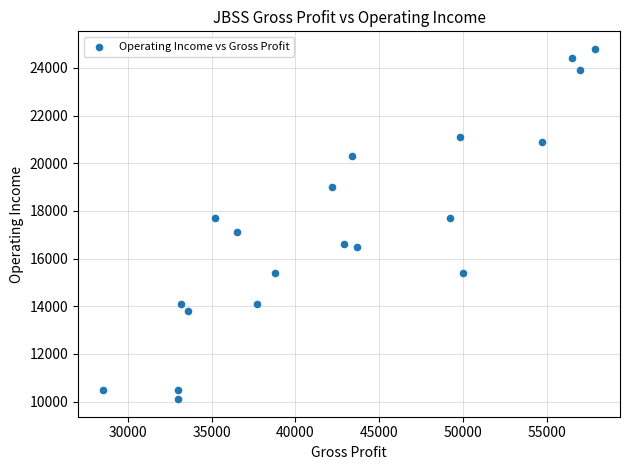

What is the range of X values (max minus min)?

29400